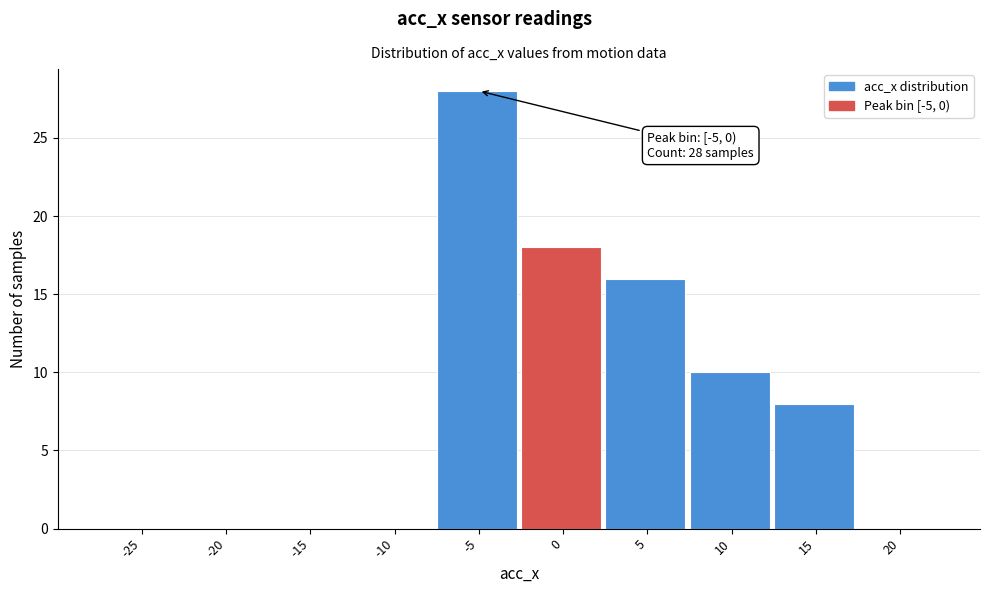

Reading left to right, what are all the values shown in this chart?

-25=0	-20=0	-15=0	-10=0	-5=28	0=18	5=16	10=10	15=8	20=0